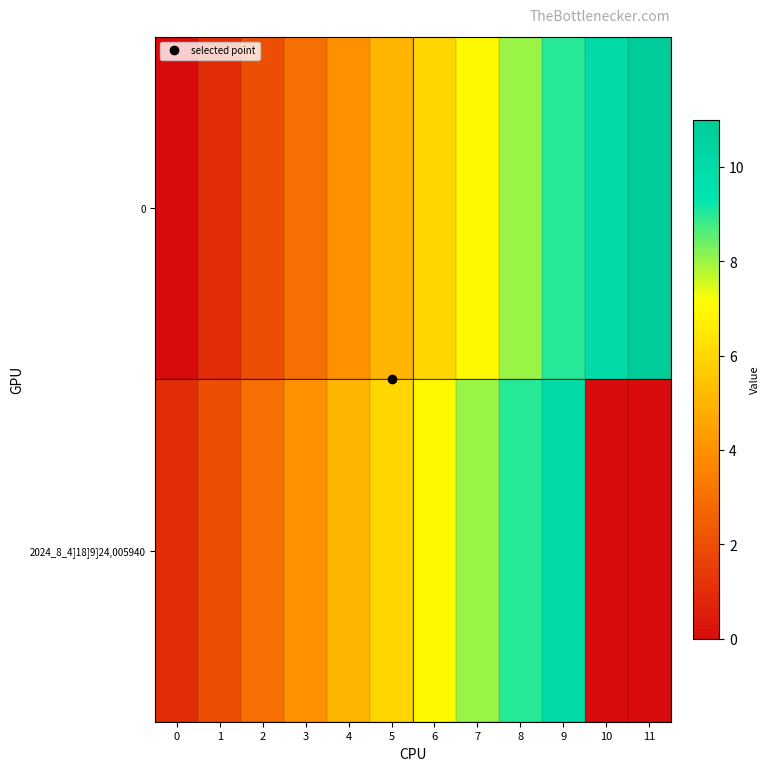

How many distinct data groups are displayed?

2